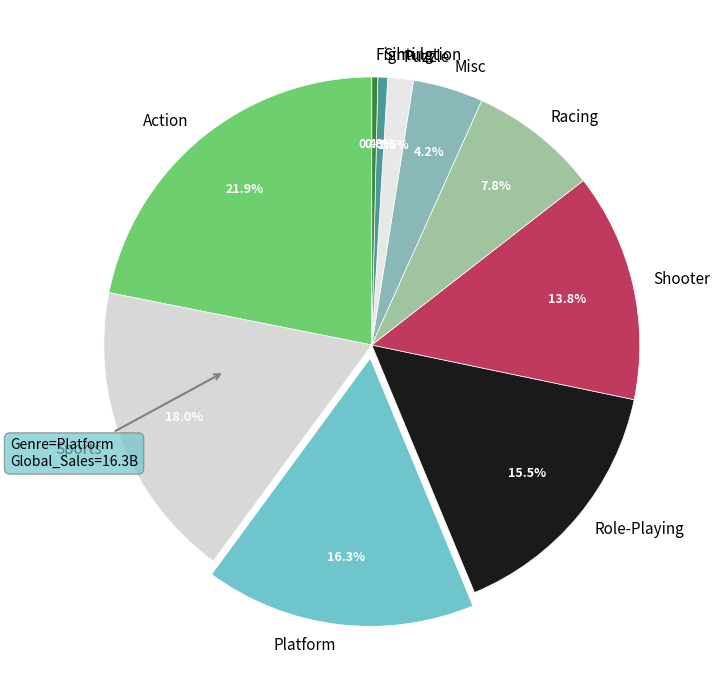

Which has a higher value, Puzzle or Sports?

Sports